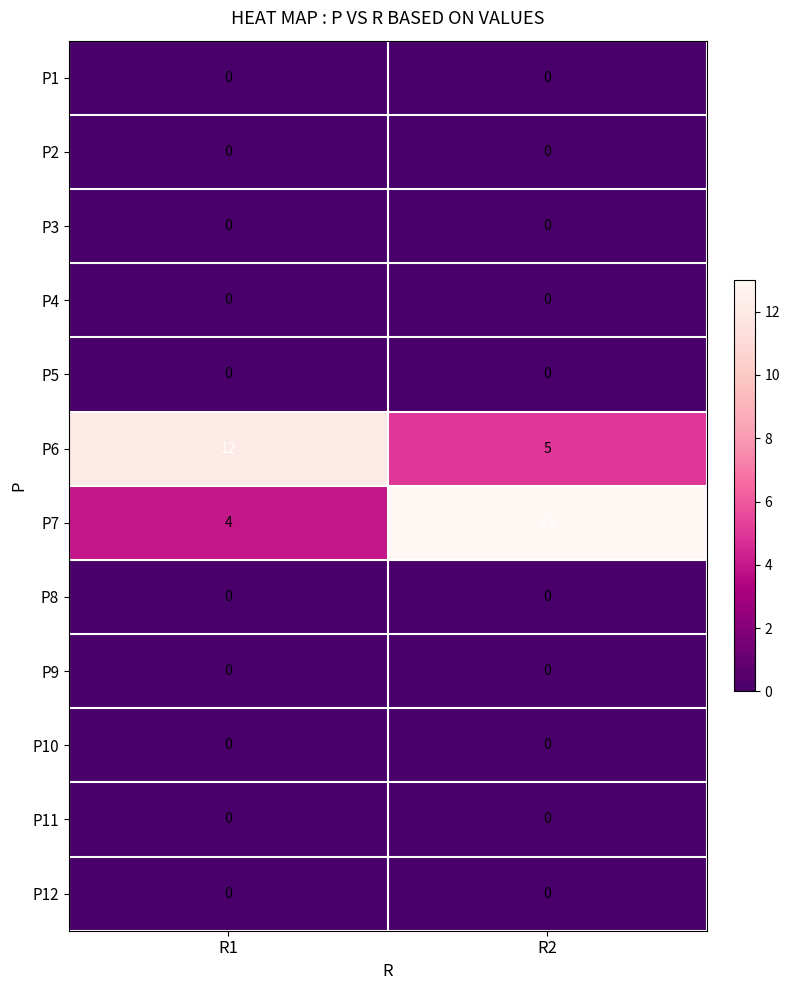

Count the number of categories in the chart.

2